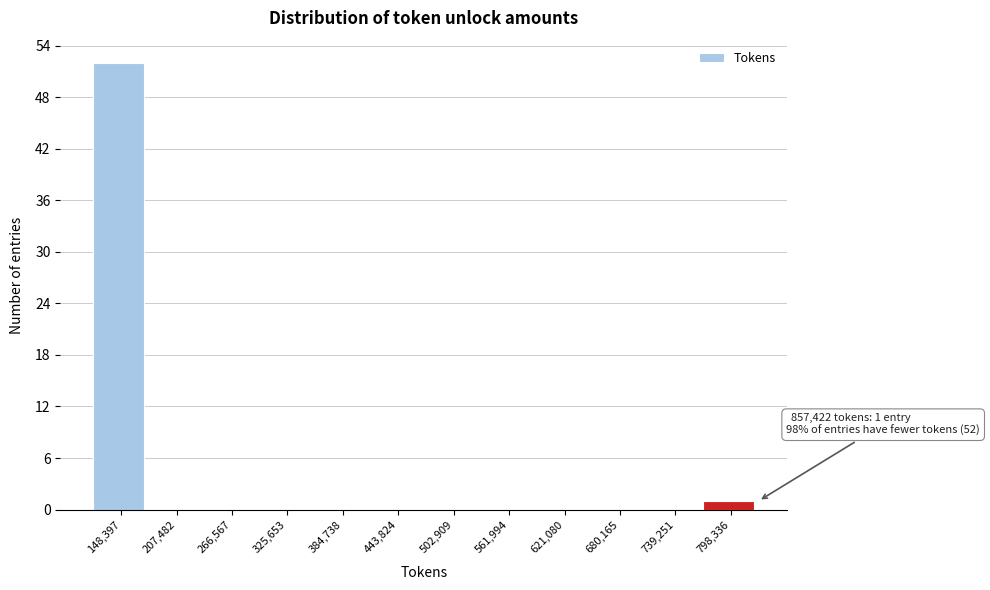

Reading left to right, extract all data points from this chart.

148,397=52	207,482=0	266,567=0	325,653=0	384,738=0	443,824=0	502,909=0	561,994=0	621,080=0	680,165=0	739,251=0	798,336=1